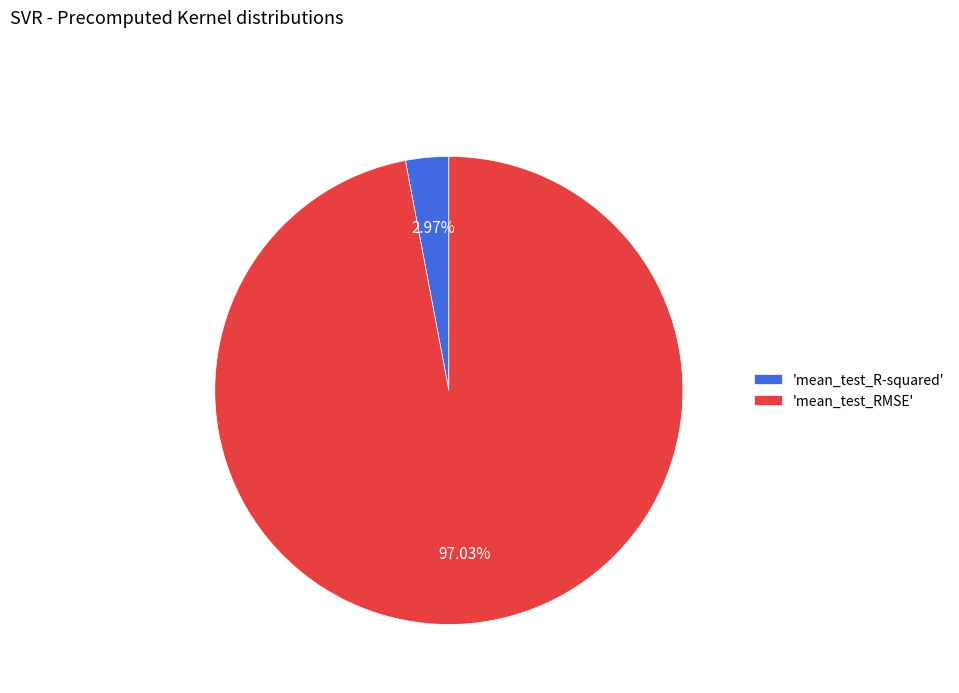

To the nearest percent, what is the average slice percentage?

50%